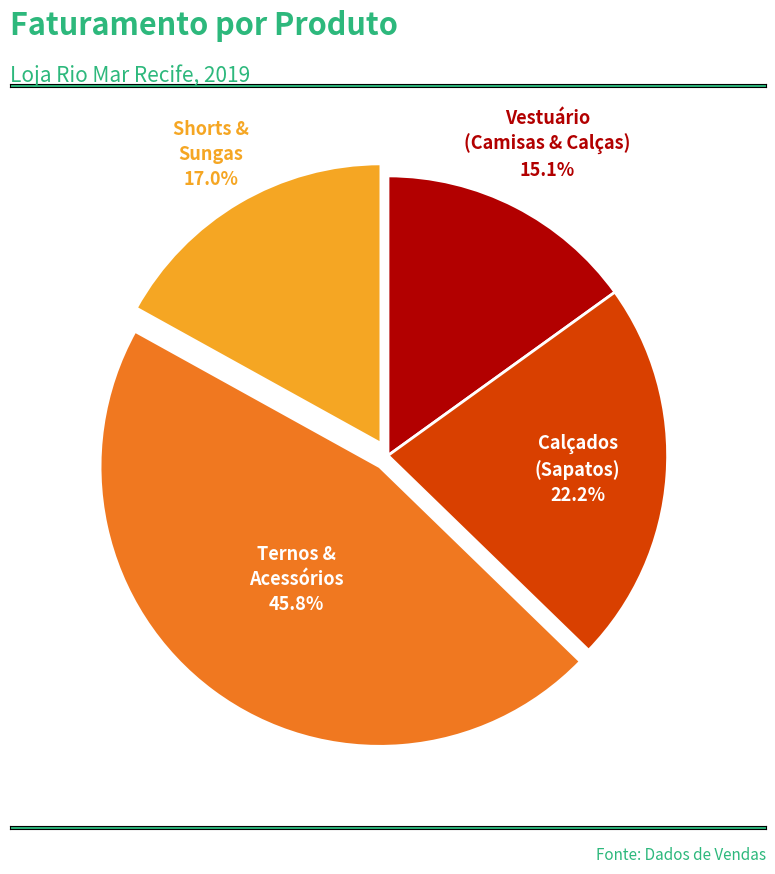

How many segments does this pie chart have?

4